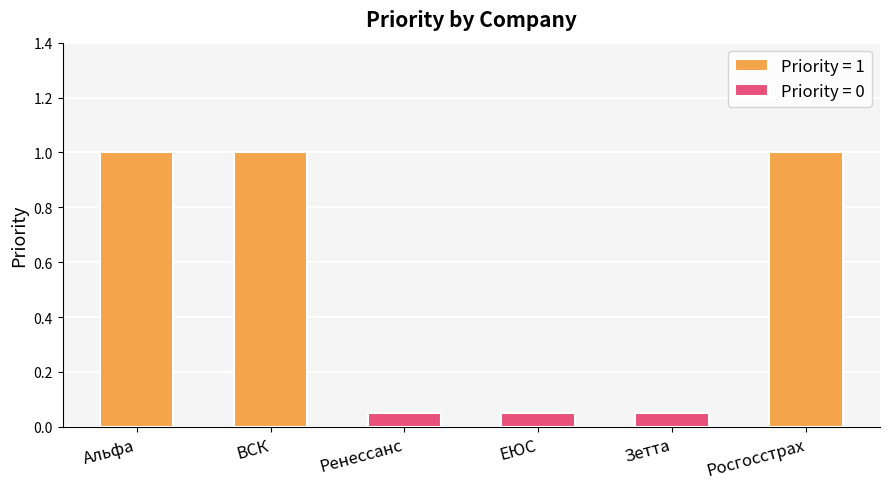

What is the sum of all values?

3